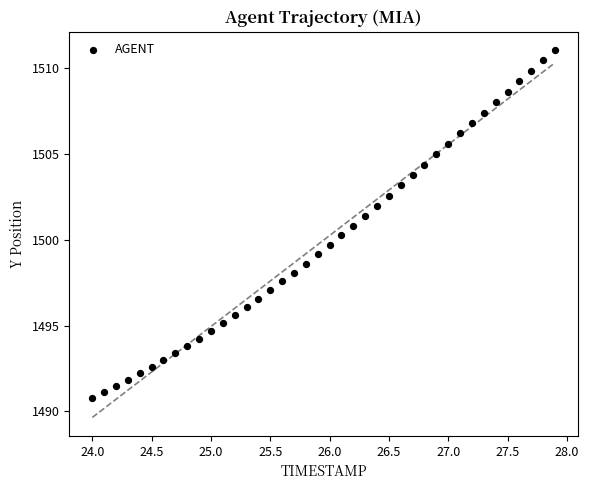

What is the range of X values (max minus min)?

3.9